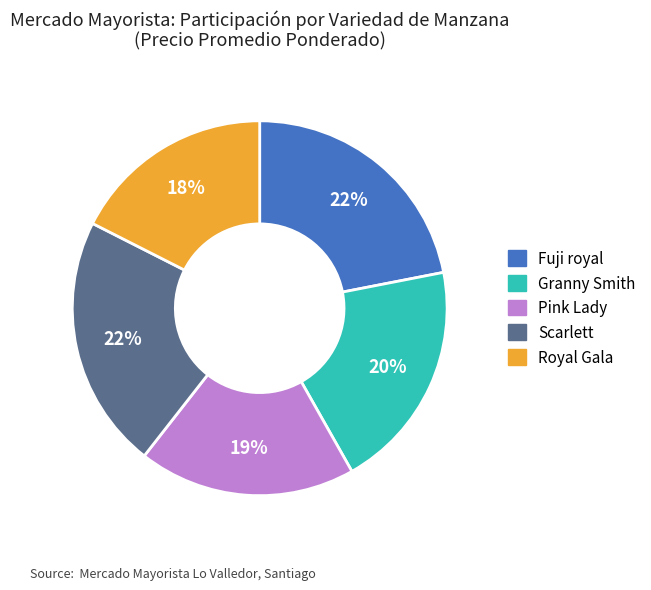

Is Scarlett the majority of the pie?

No